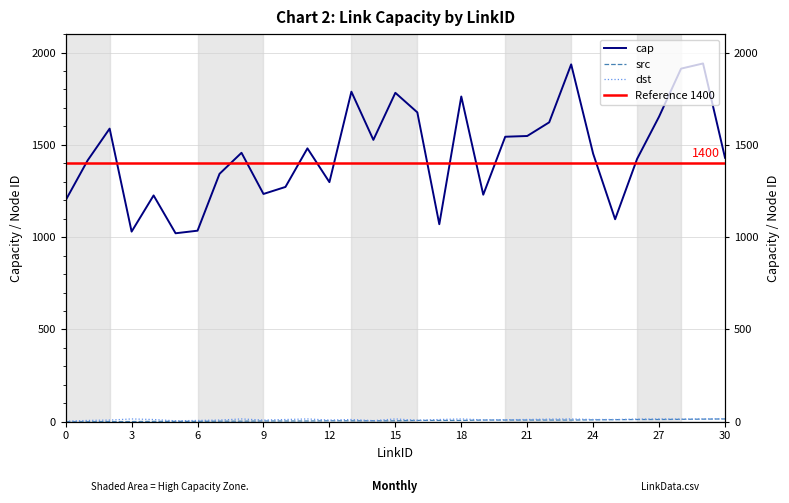

What is the difference between the highest and lowest values at 16?

1669